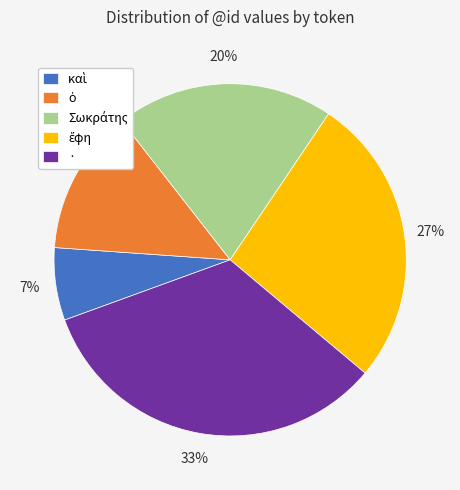

What is the largest slice in the pie chart?

·